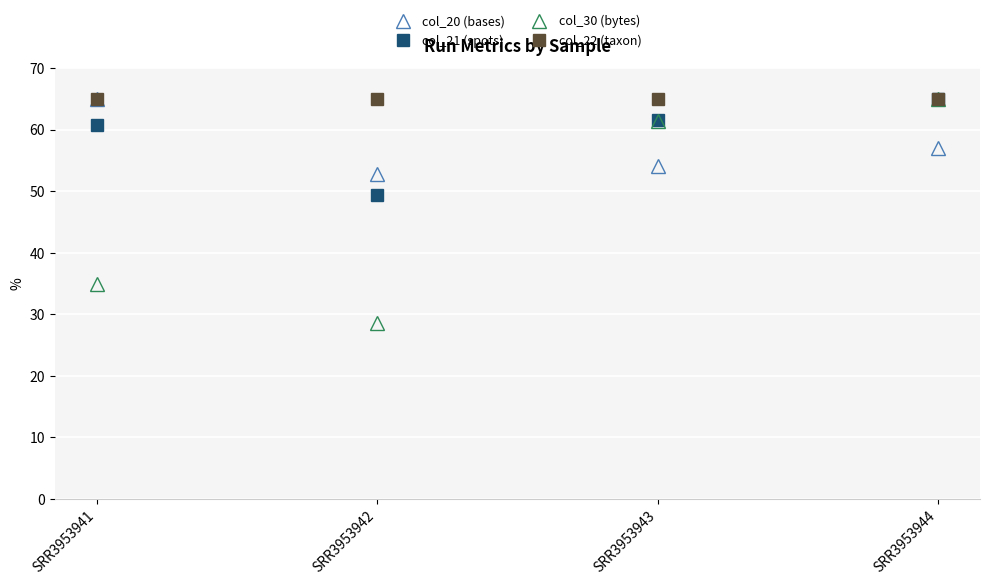

Reading left to right, extract all data points from this chart.

col_20 (bases): 65.0	52.8	54.1	57.0
col_21 (spots): 60.7	49.3	61.6	65.0
col_30 (bytes): 34.9	28.6	61.4	65.0
col_22 (taxon): 65.0	65.0	65.0	65.0